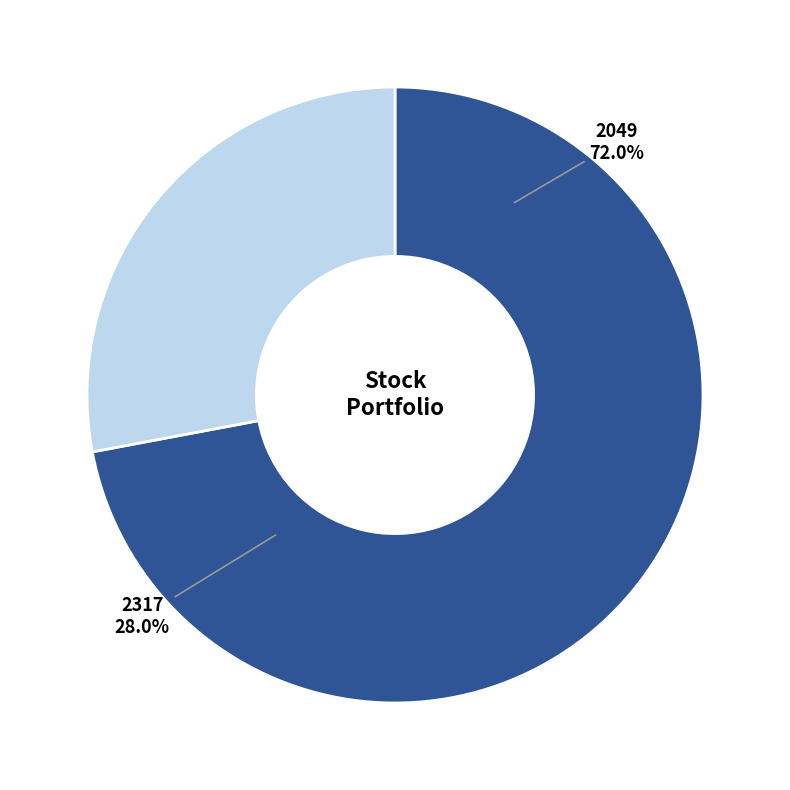

Rank the categories by value from highest to lowest.

2049, 2317